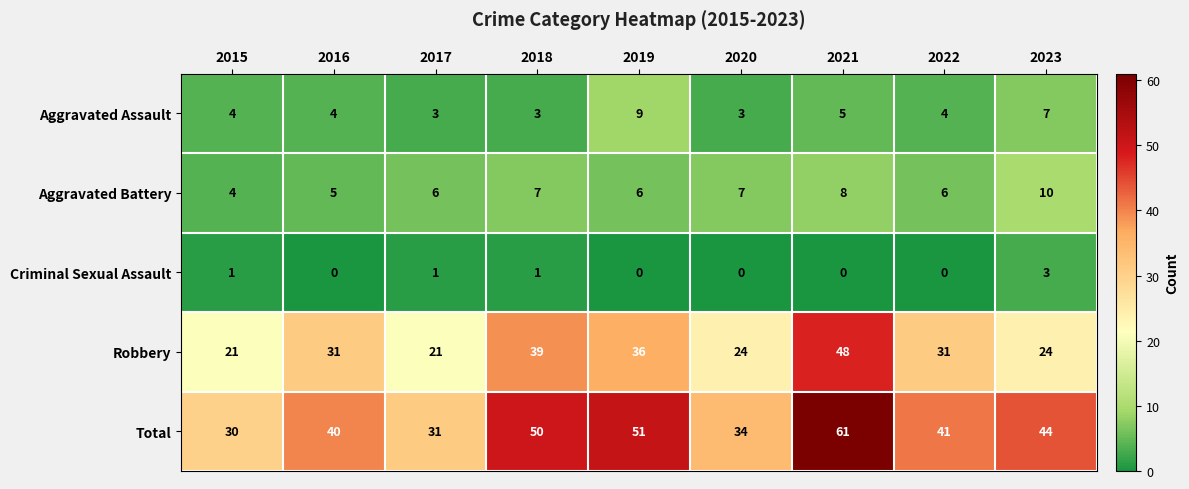

Which category has the highest value across all series?

2021